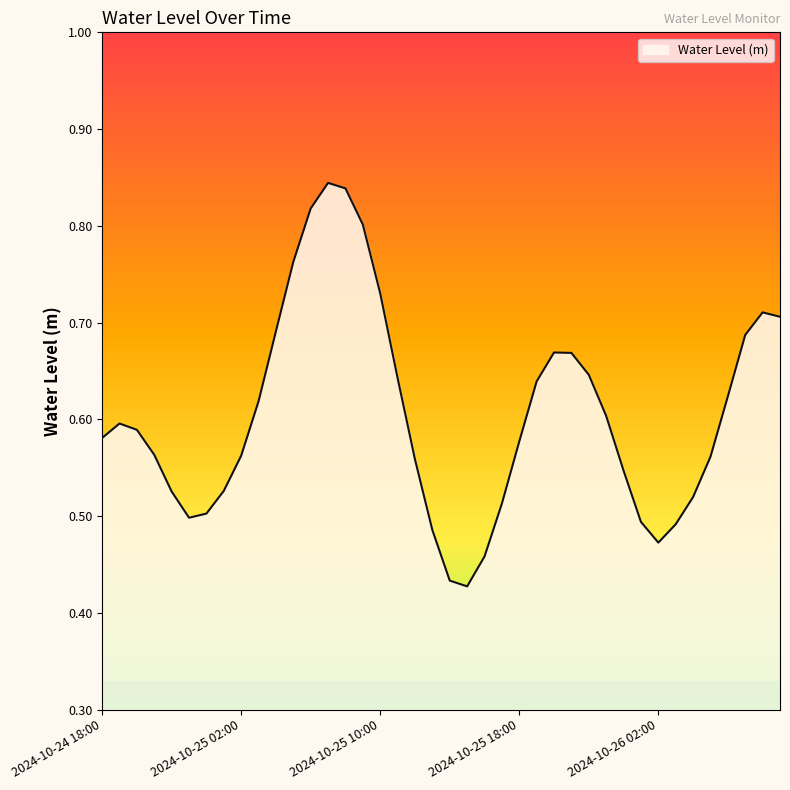

How many lines are shown in the chart?

1